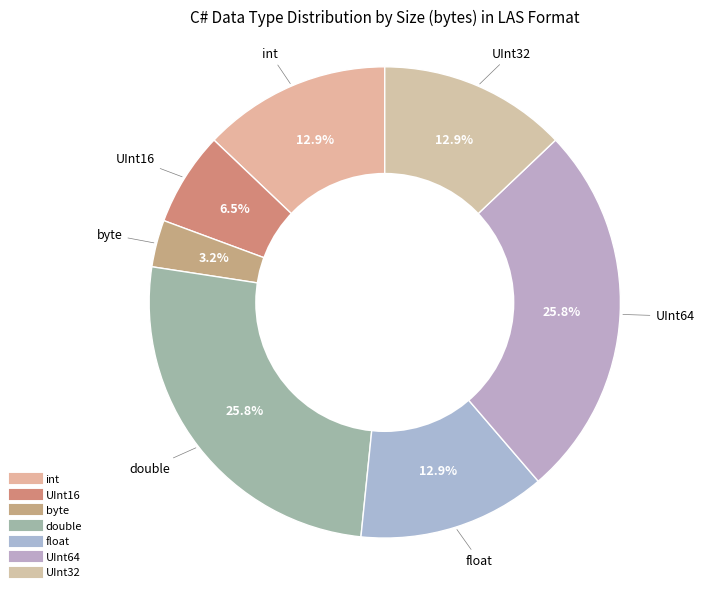

How many segments does this pie chart have?

7